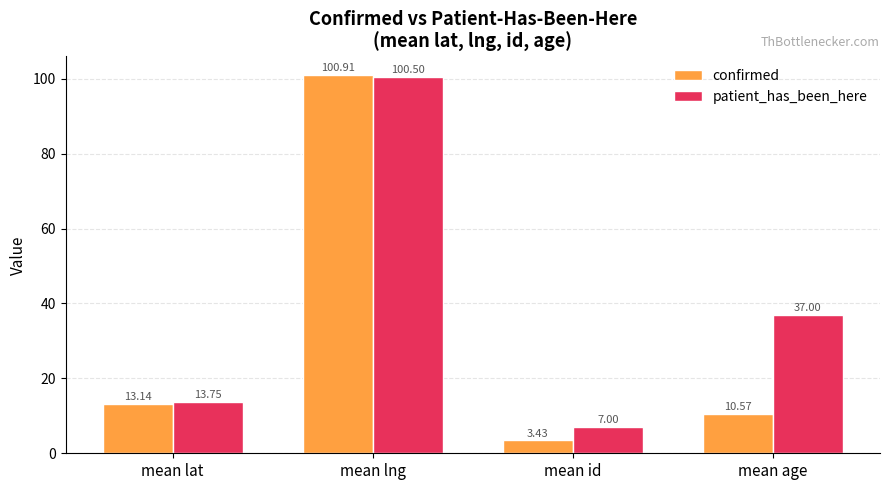

What is the value of the patient_has_been_here bar at the 3rd from the left?

7.0